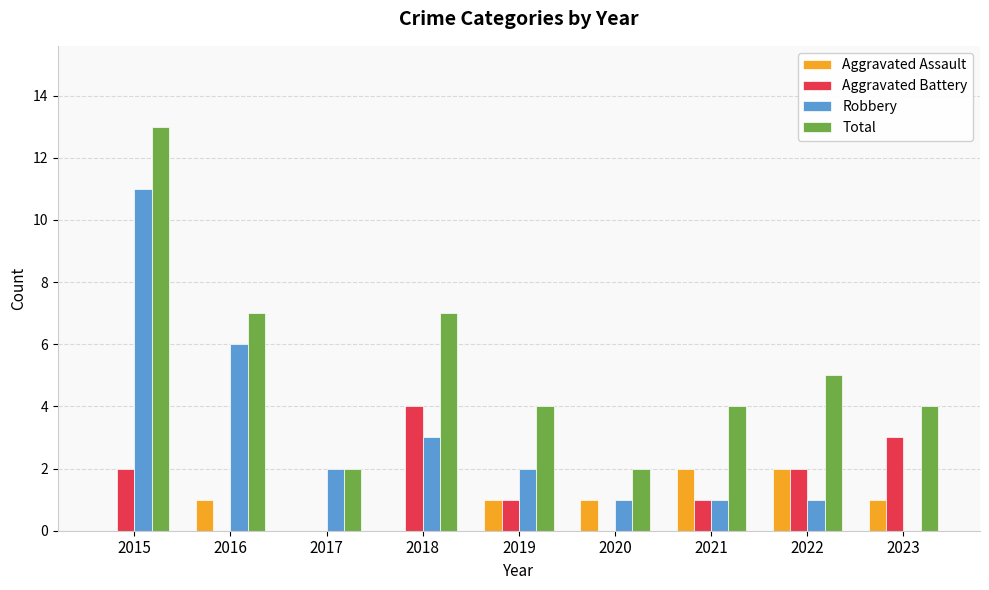

What are all the series names shown in the legend?

Aggravated Assault, Aggravated Battery, Robbery, Total